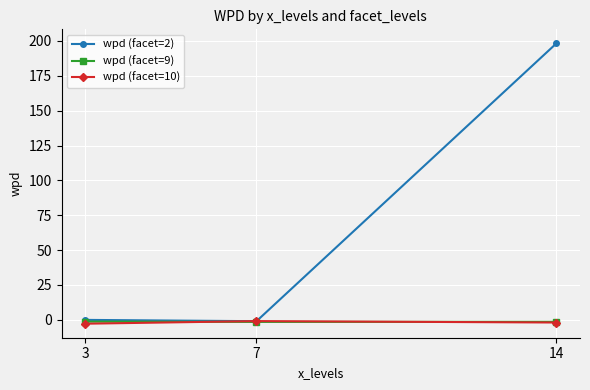

What is the minimum value shown in the chart?

-2.8